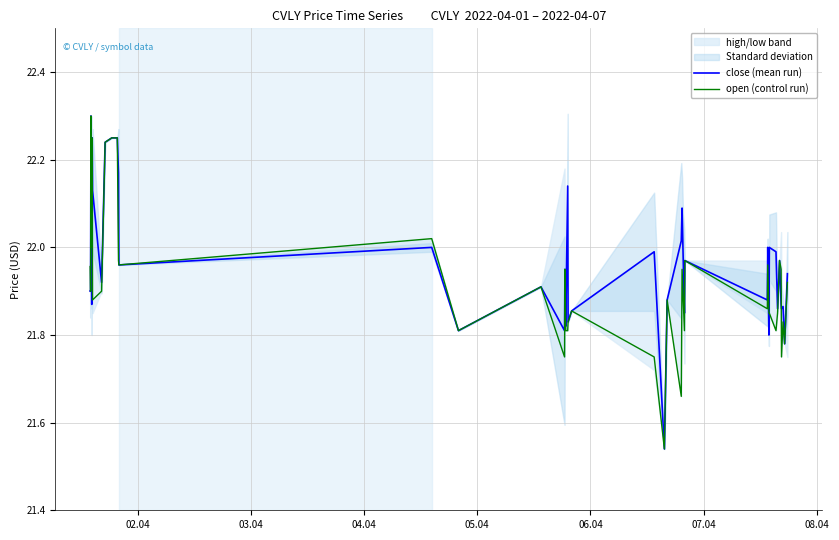

List the series in order of their peak value, highest first.

close (mean run), open (control run)